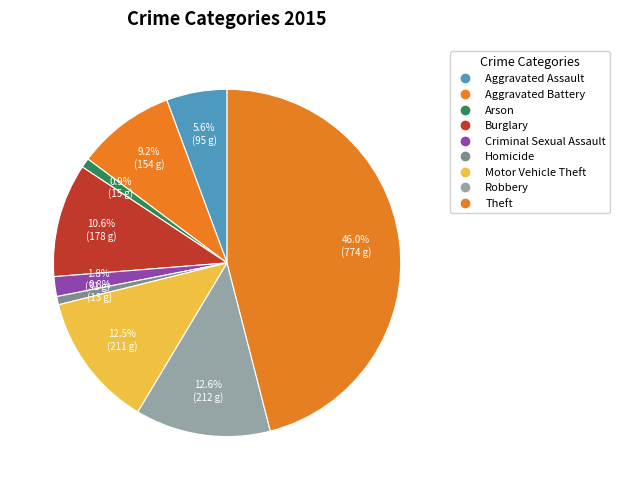

Which category has the smallest portion of the pie?

Homicide